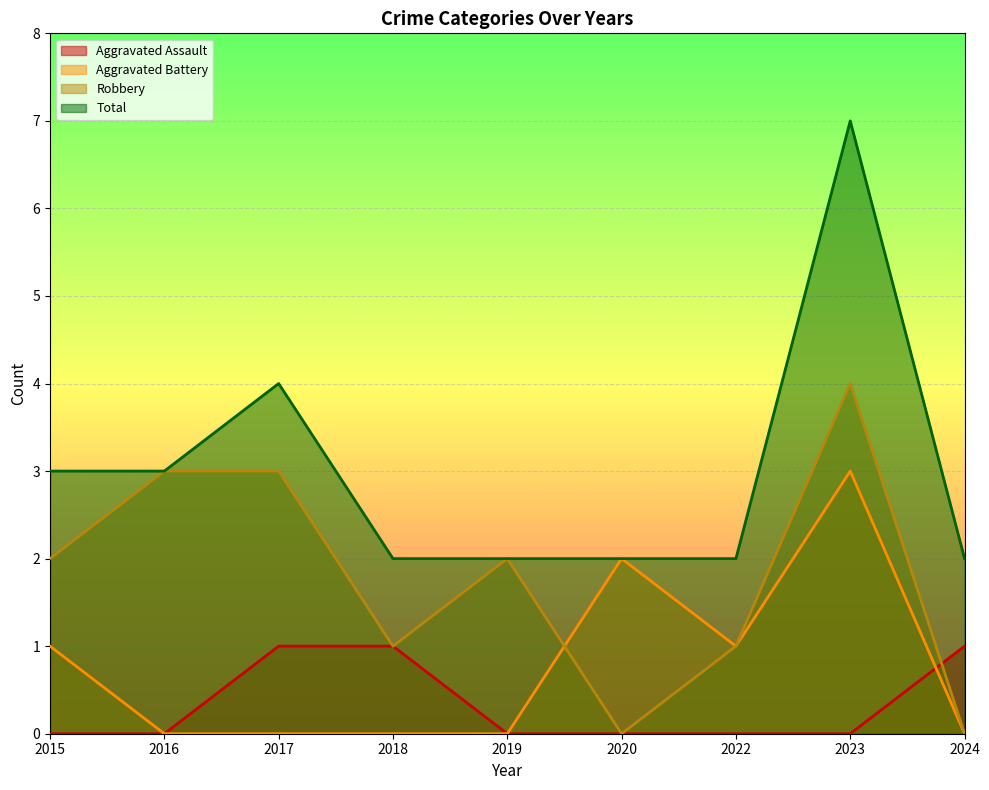

What is the difference between the maximum and minimum values in the Robbery series?

4